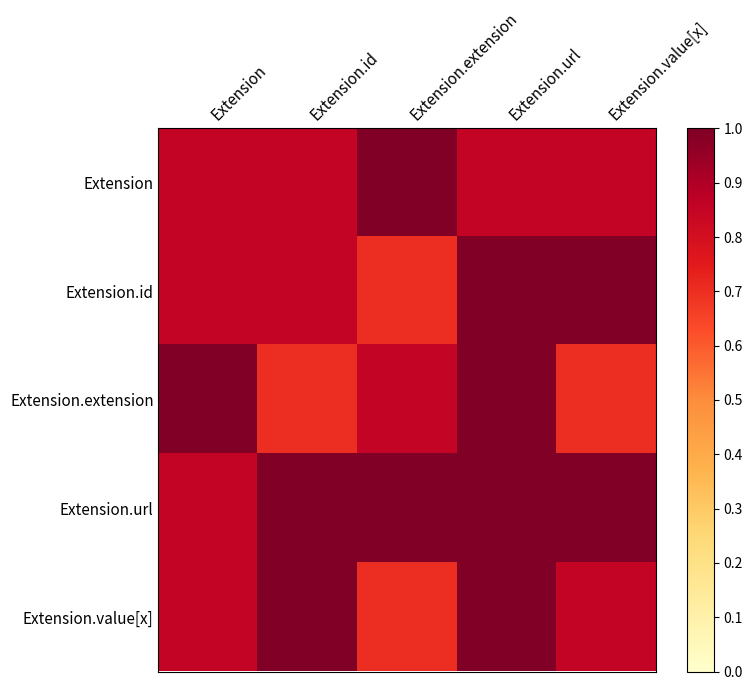

Which series changed the most between Extension.id and Extension.url?

Extension.extension